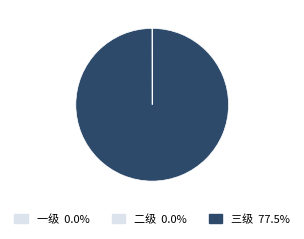

What is the largest slice in the pie chart?

三级